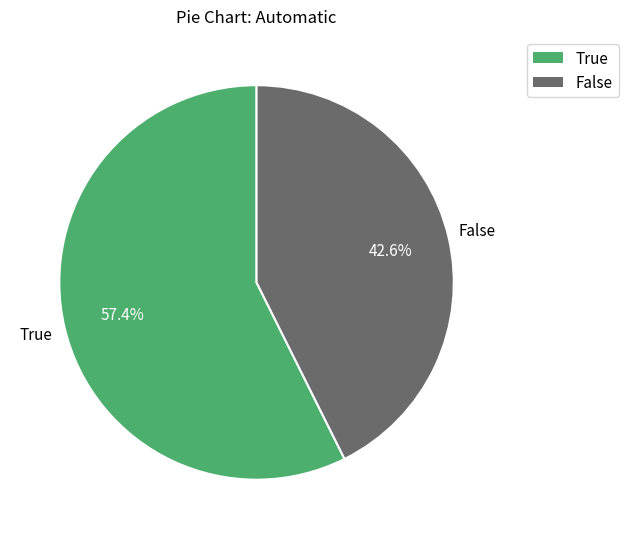

To the nearest percent, what is the combined percentage of False and True?

100%